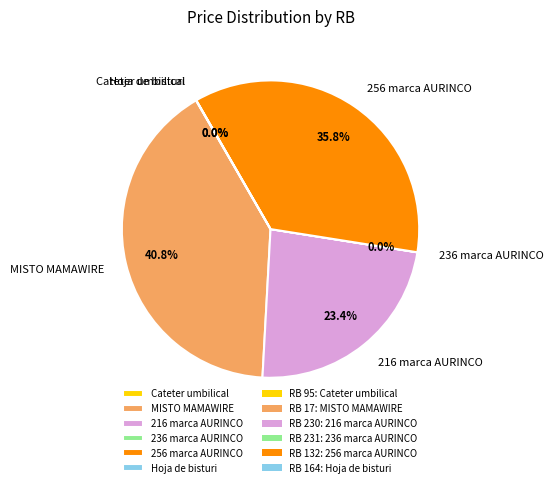

Which slice is the largest?

MISTO MAMAWIRE